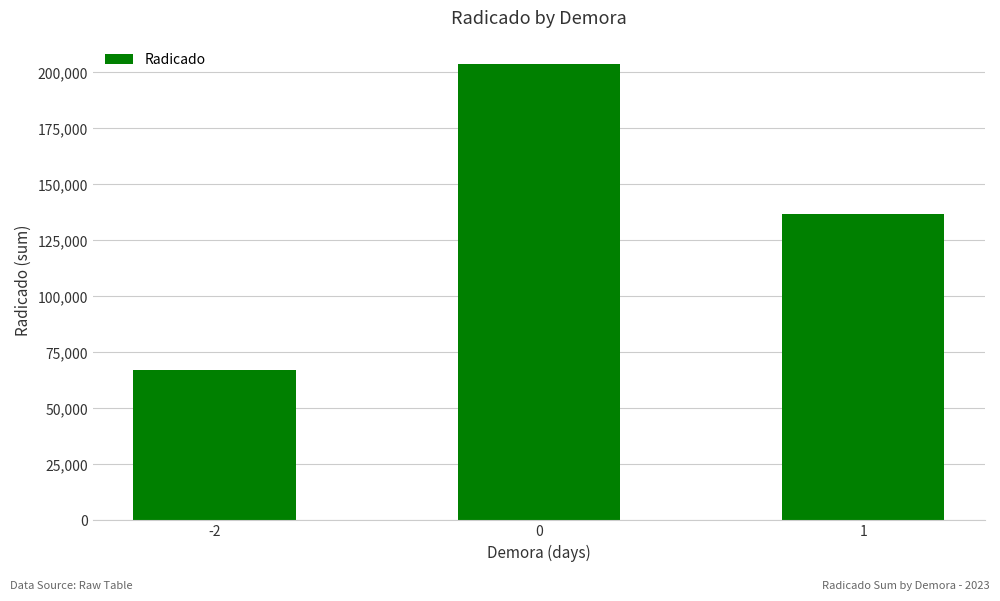

What is the difference between the maximum and minimum values?

136933